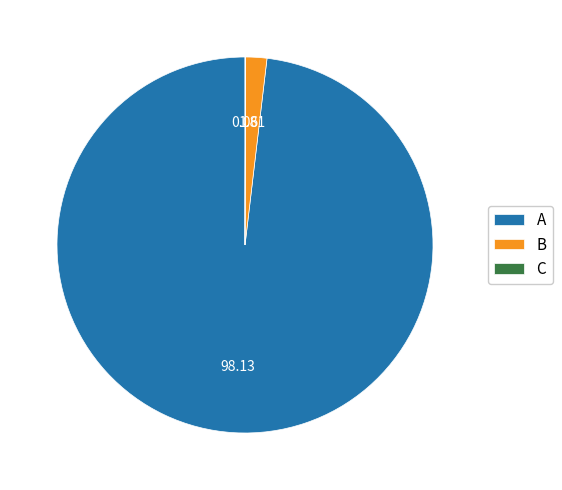

Which slice is the largest?

A